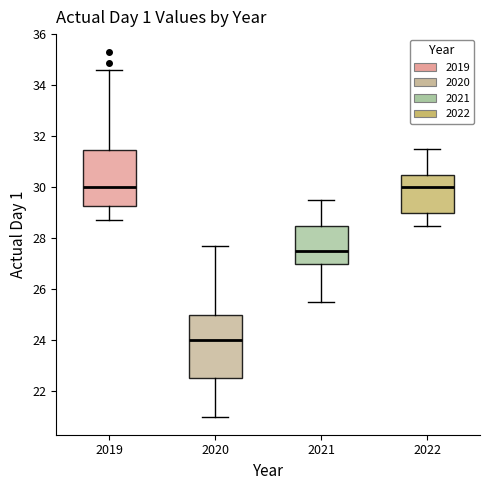

Reading left to right, read every box against the y-axis: the position of its median line, the range the box covers, and the ends of its whiskers. The values are not printed on the chart, so give them approximately, as read against the axis.

2019: median 30.0, box 29.2 to 31.4, whiskers 28.8 to 34.6
2020: median 24.0, box 22.6 to 25.0, whiskers 21.0 to 27.8
2021: median 27.6, box 27.0 to 28.6, whiskers 25.6 to 29.6
2022: median 30.0, box 29.0 to 30.6, whiskers 28.6 to 31.6